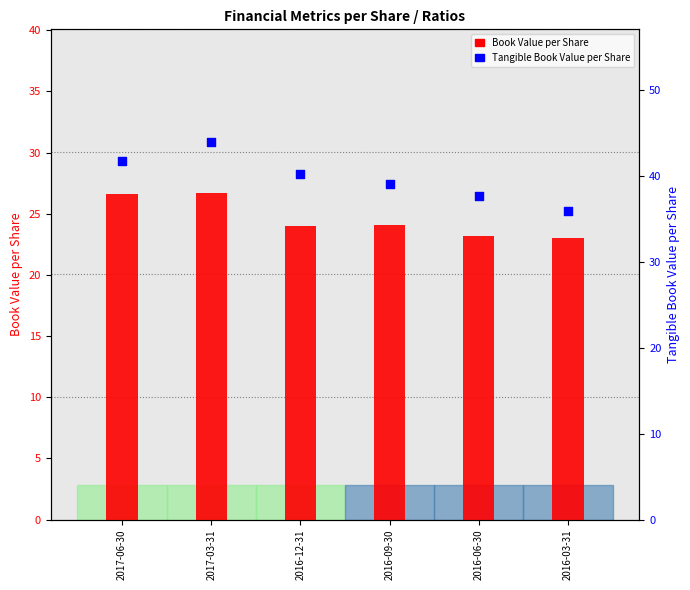

Is the value of Book Value per Share at 2016-09-30 greater than the value of Tangible Book Value per Share at 2017-06-30?

No